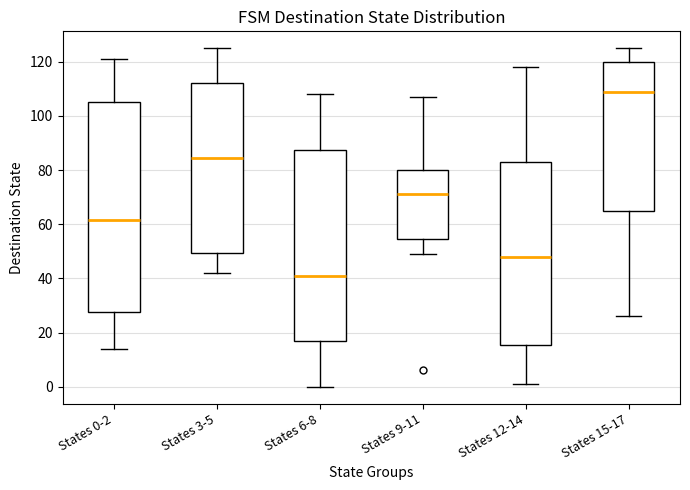

Which box has the highest median line?

States 15-17